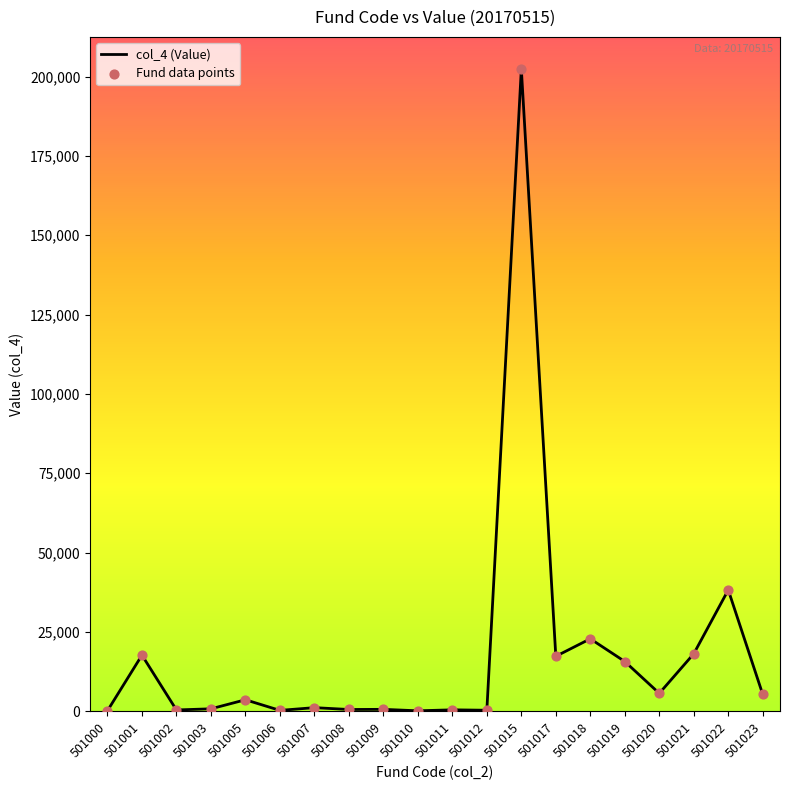

At which label is the value closest to 101256?

501022